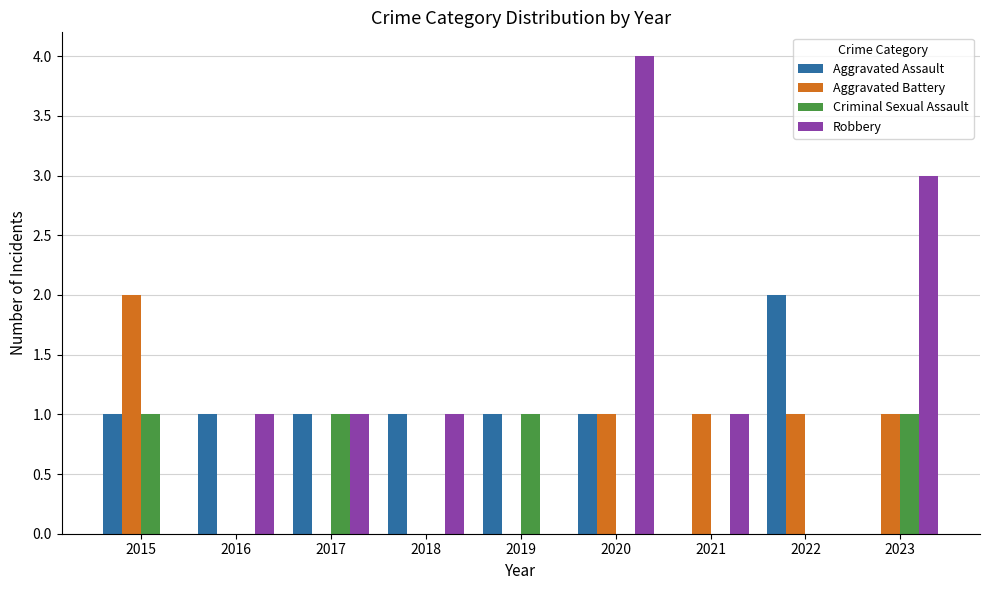

Are the bars grouped side by side (vs. stacked)?

Yes